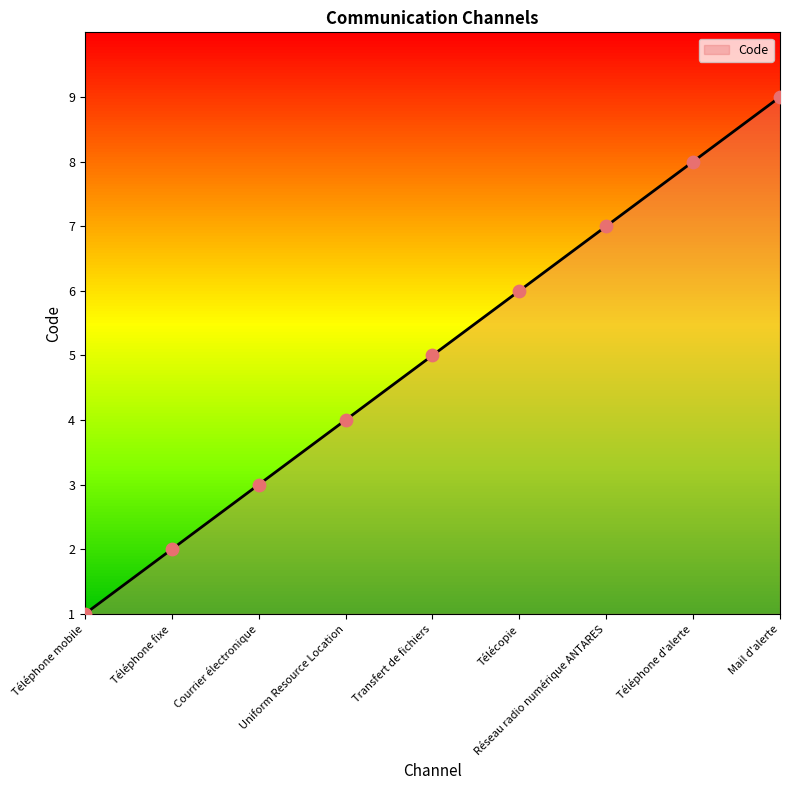

What is the change in value from Téléphone fixe to Courrier électronique?

+1